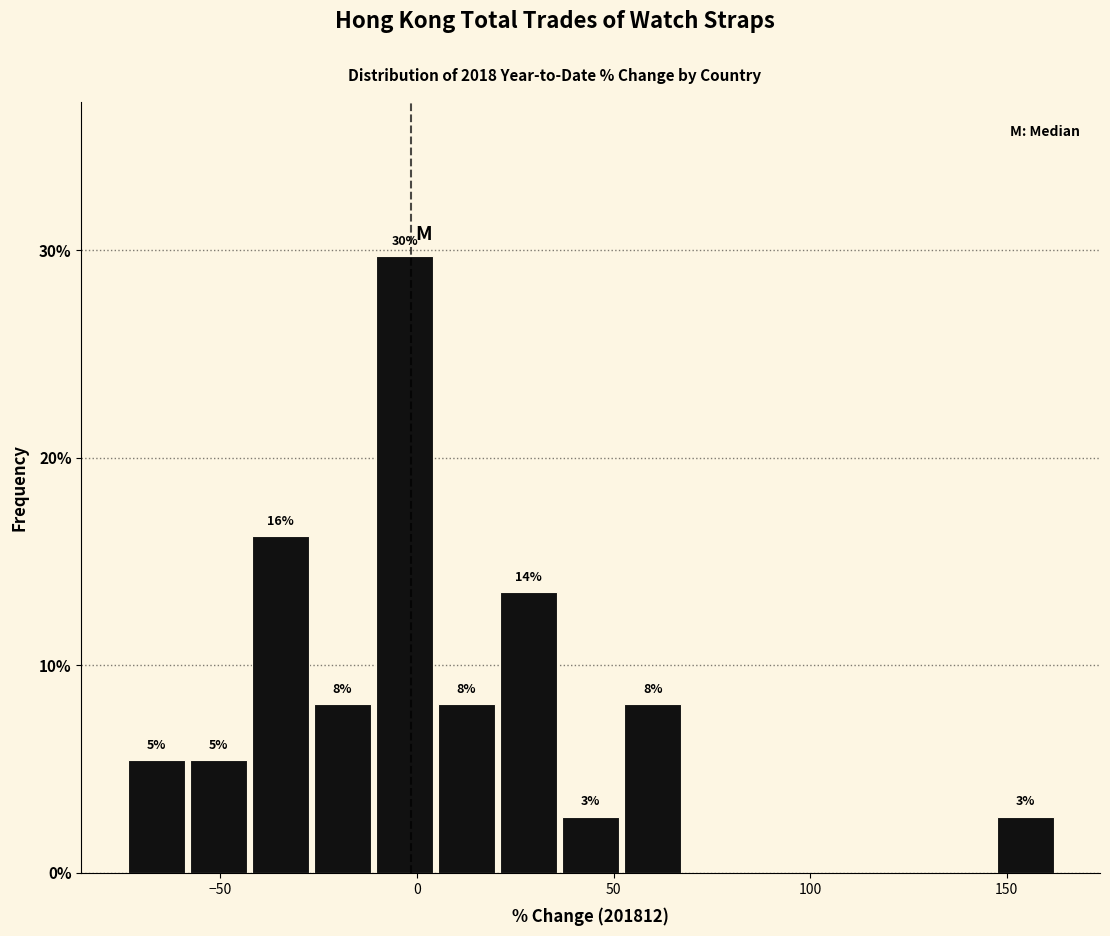

Read against the x-axis, roughly where is the centre of the tallest bar?

-5